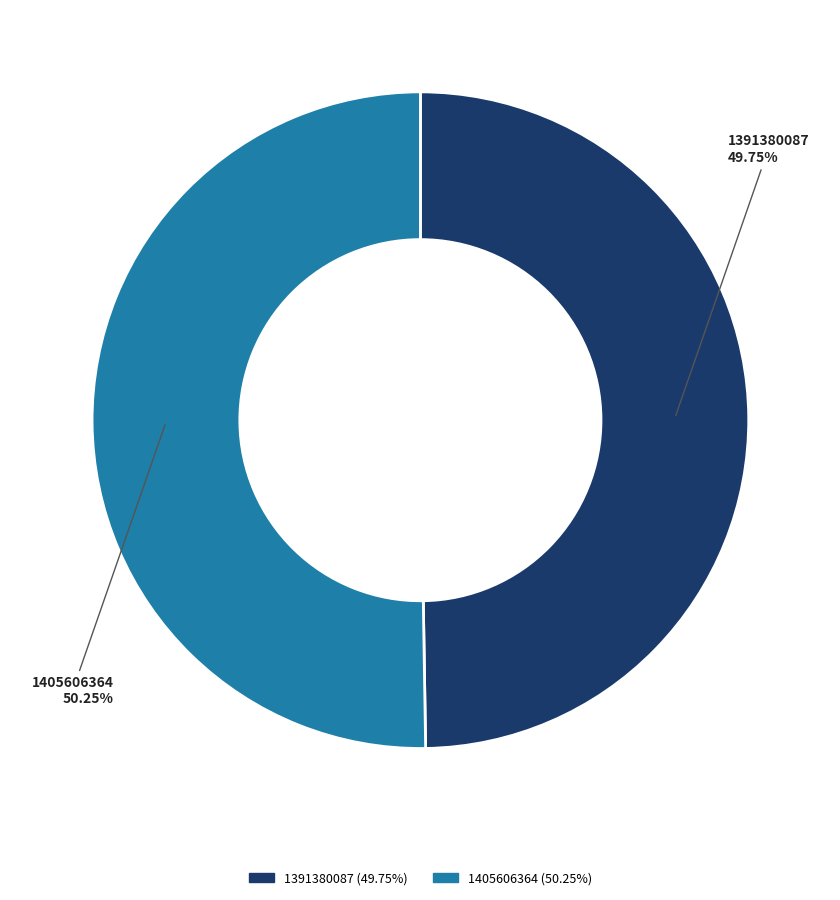

Approximately how many times larger is the value at 1391380087 compared to 1405606364?

1.0